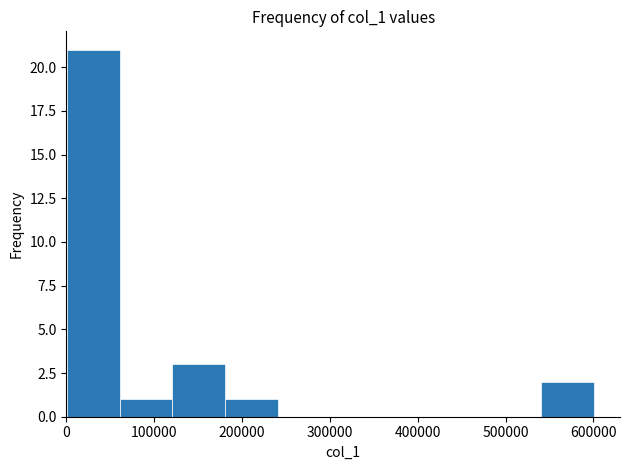

Over which range of the x-axis is the bar tallest?

0 to 60000